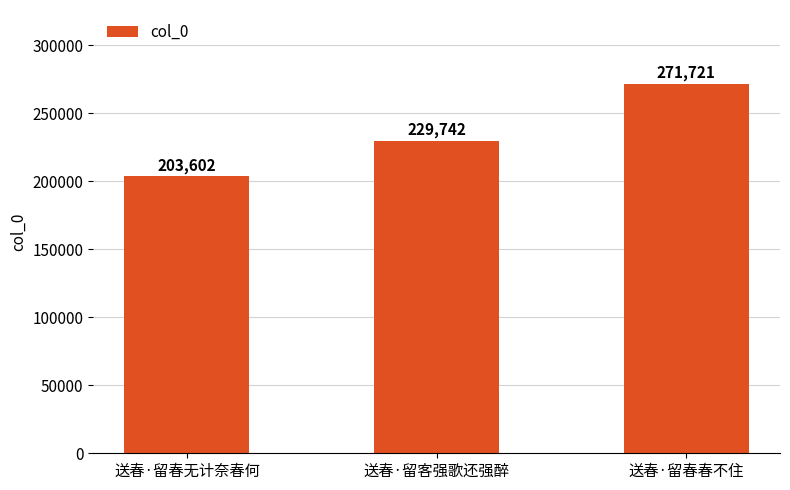

Is it true that the value at 送春·留春无计奈春何 is 203602?

True